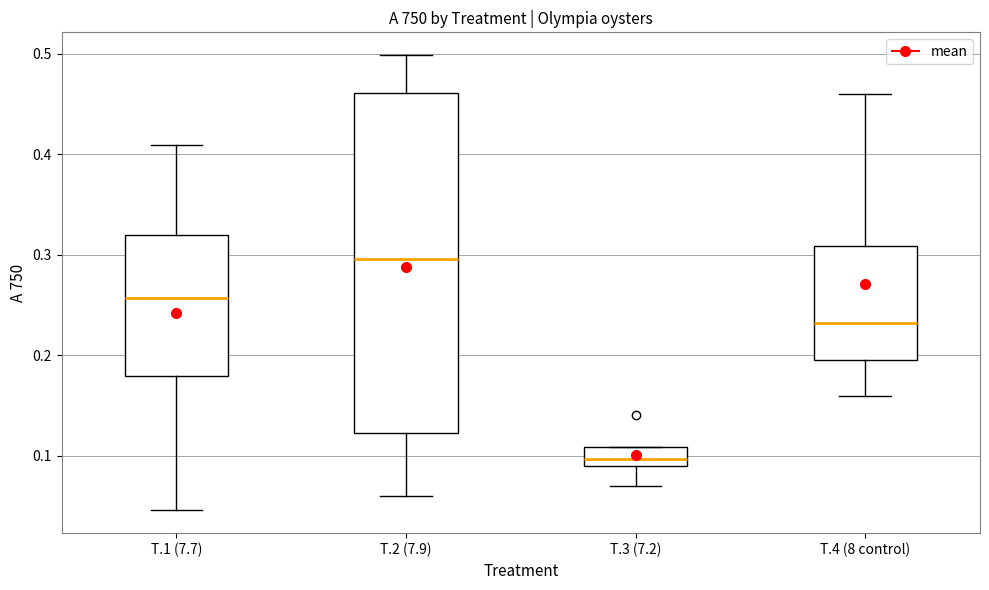

Which box's median line is the lowest?

T.3 (7.2)